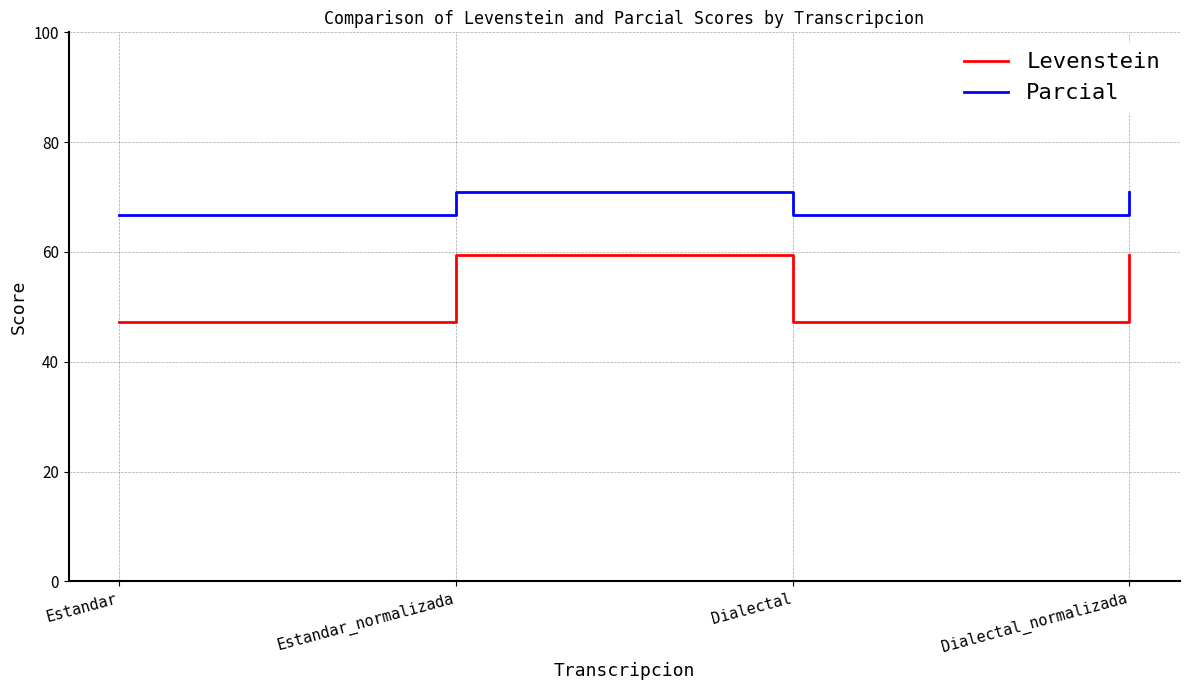

The Parcial series shows 66.7 at Estandar. True or false?

True